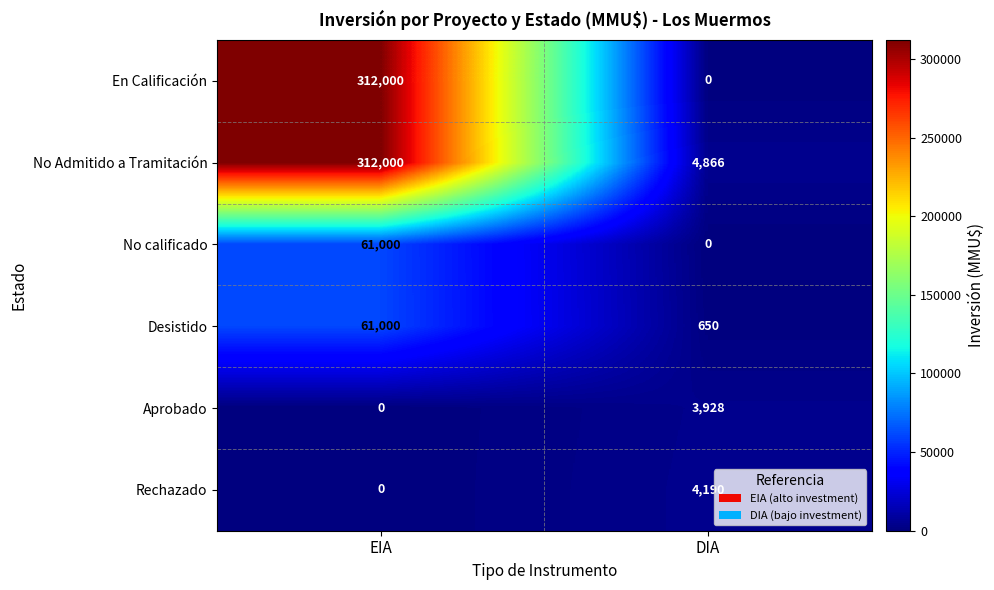

True or false: No Admitido a Tramitación has a value of 135280 at EIA.

False